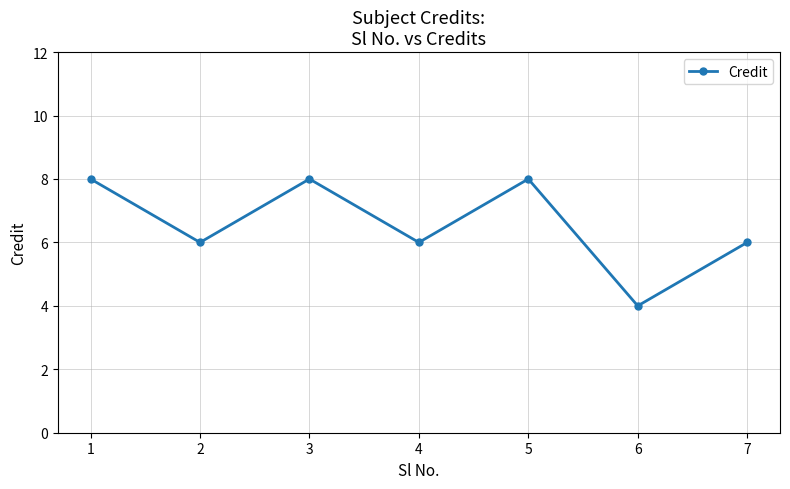

Is this an area chart (filled region under the line)?

No